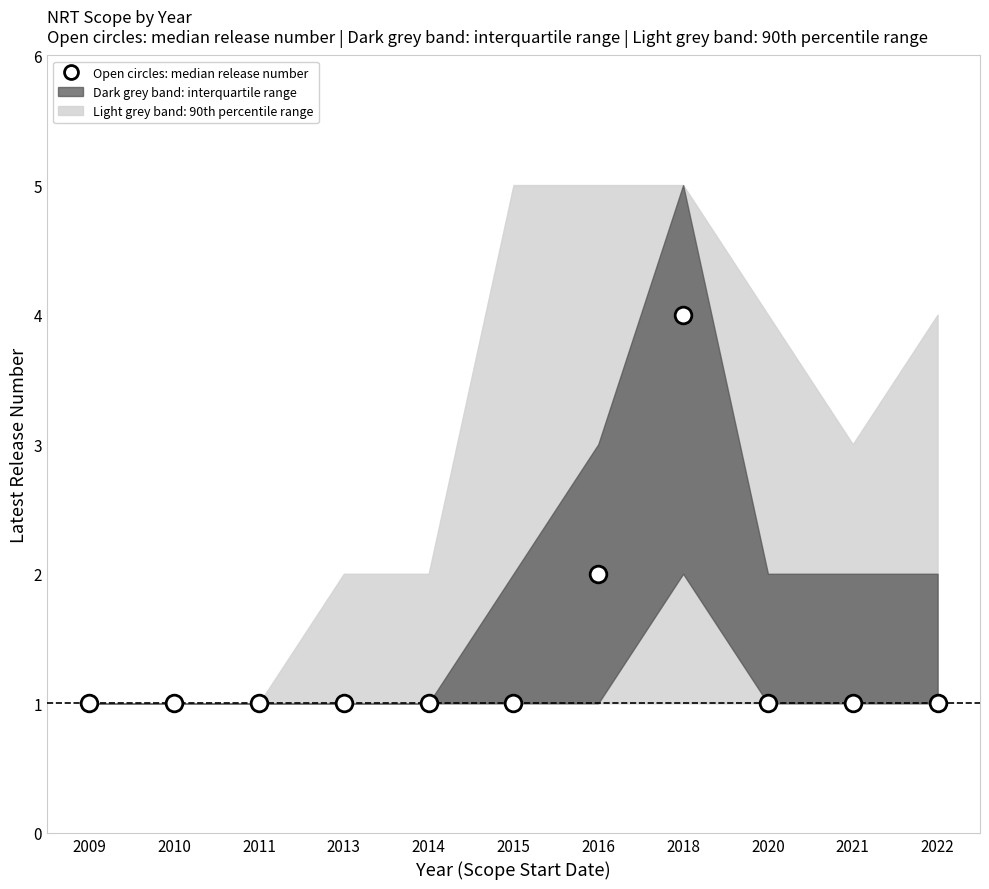

True or false: the data shows 4 at 2018.

True